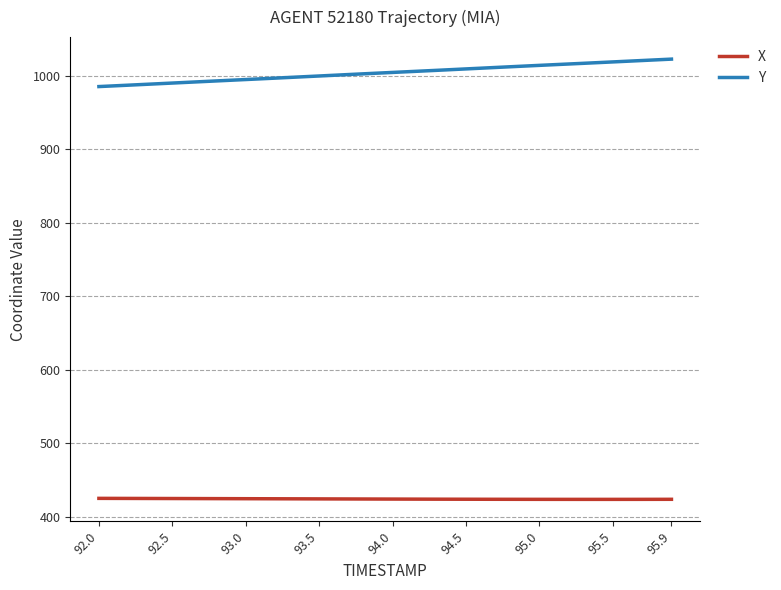

Which series has the largest total across all categories?

Y